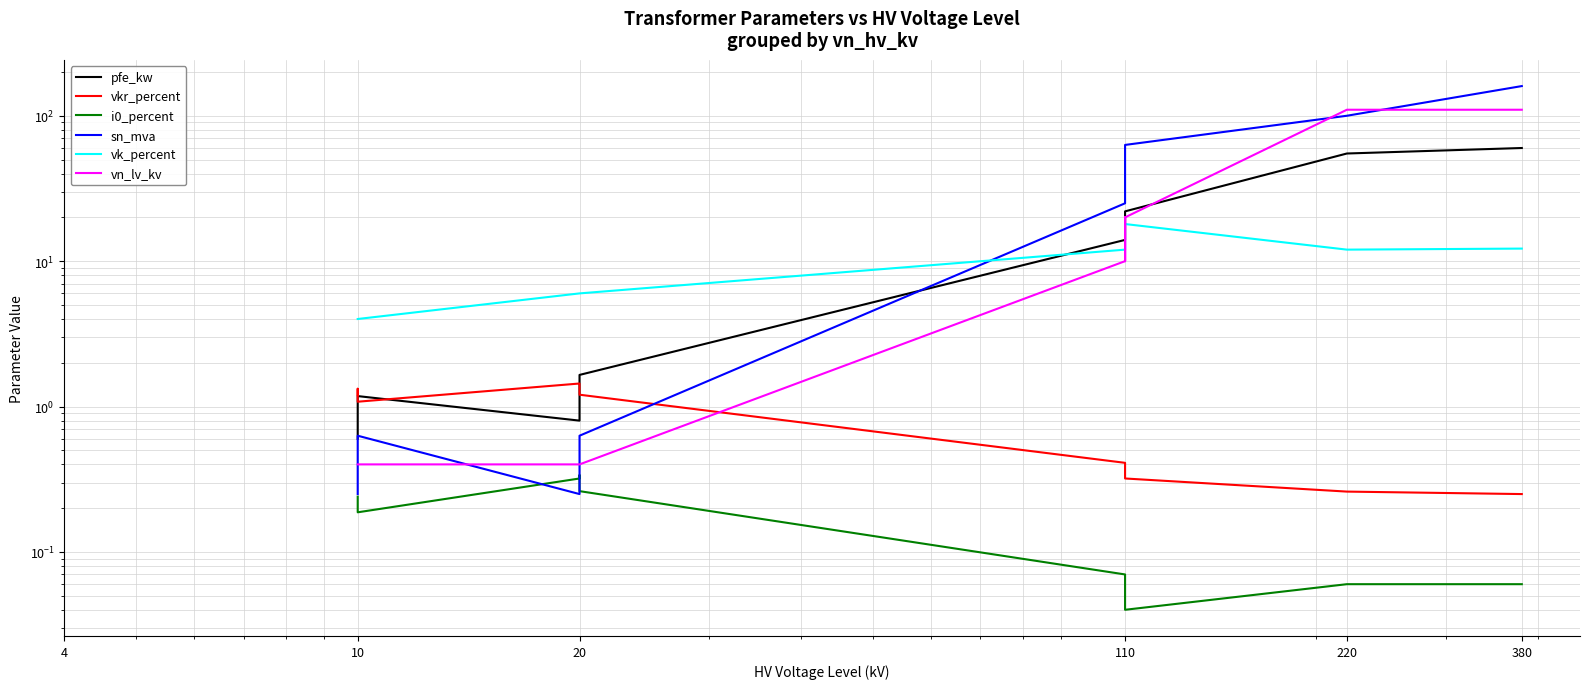

True or false: vk_percent and vkr_percent intersect in this chart.

False